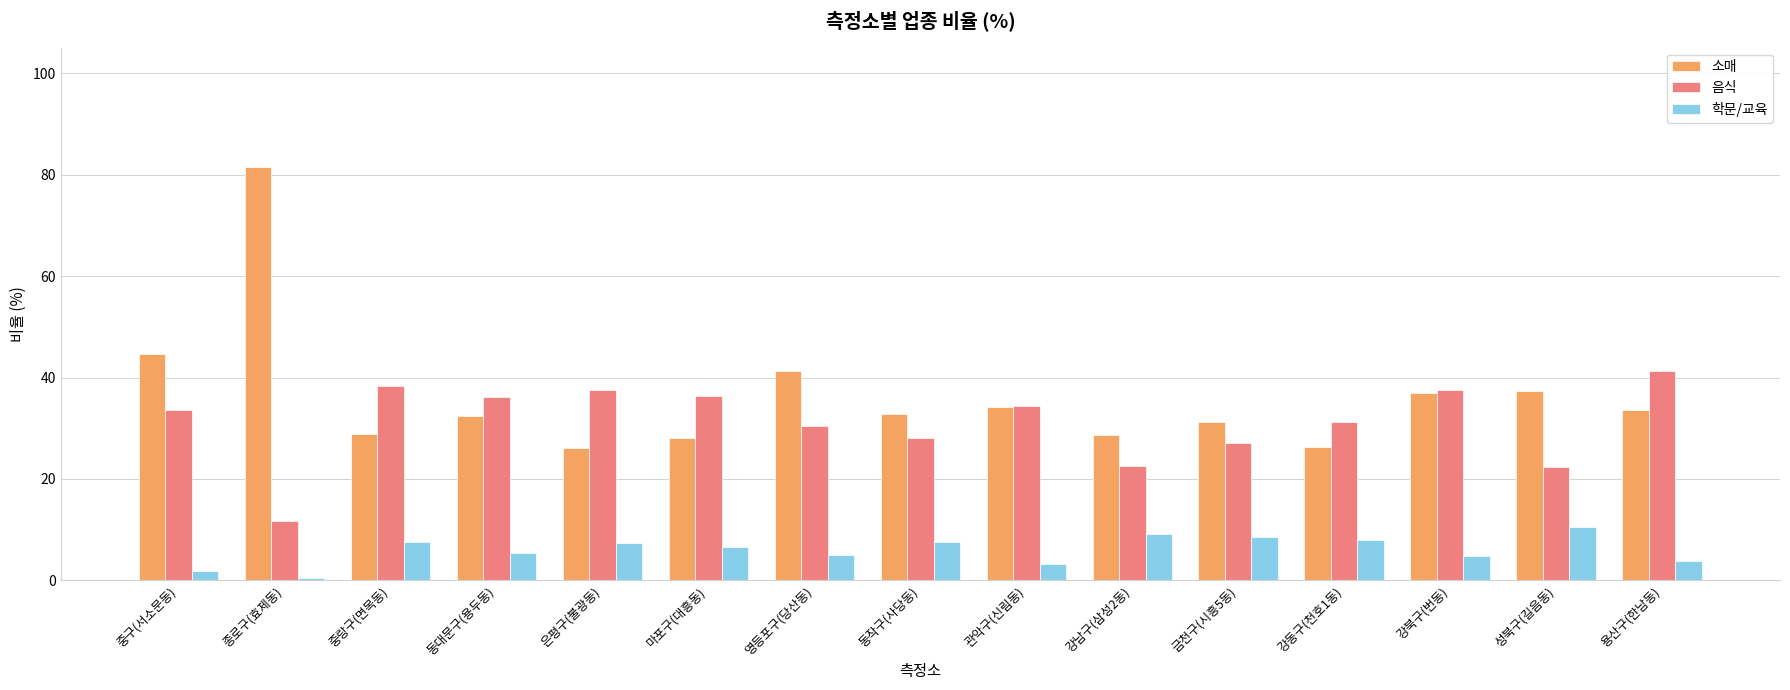

At which category does the chart reach its peak across all series?

종로구(효제동)